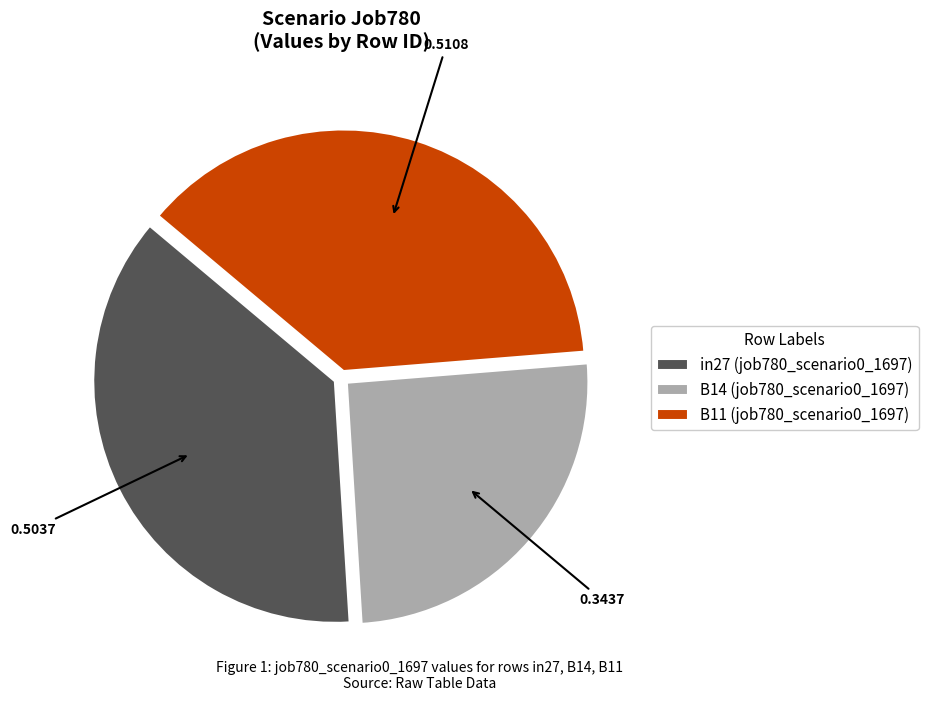

Rank the categories by value from lowest to highest.

B14, in27, B11